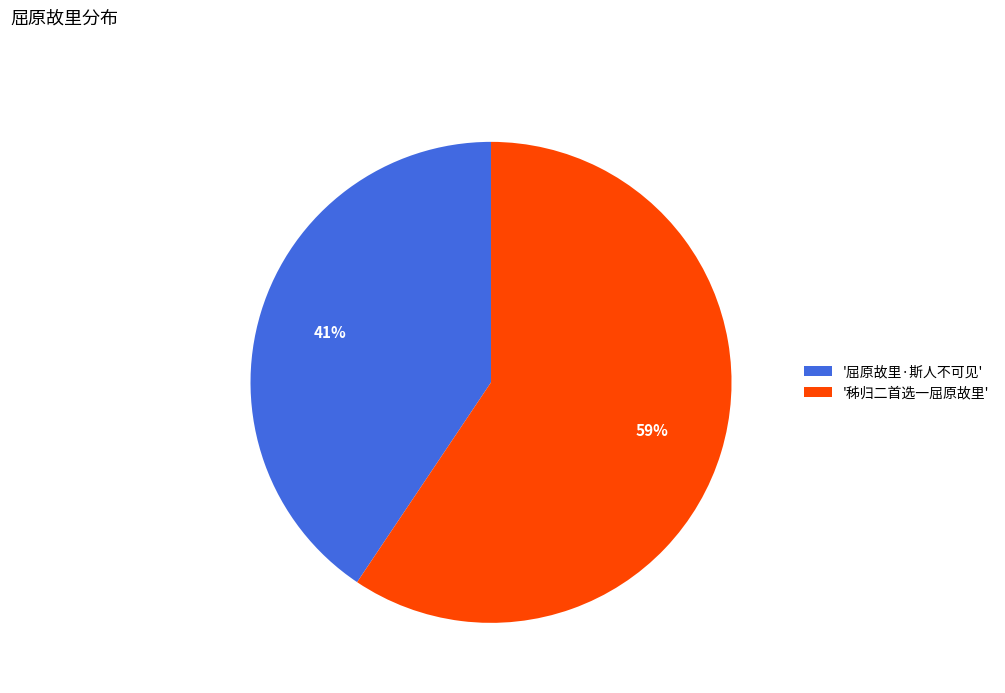

Do '秭归二首选一屈原故里' and '屈原故里·斯人不可见' together represent more than half of the pie?

Yes